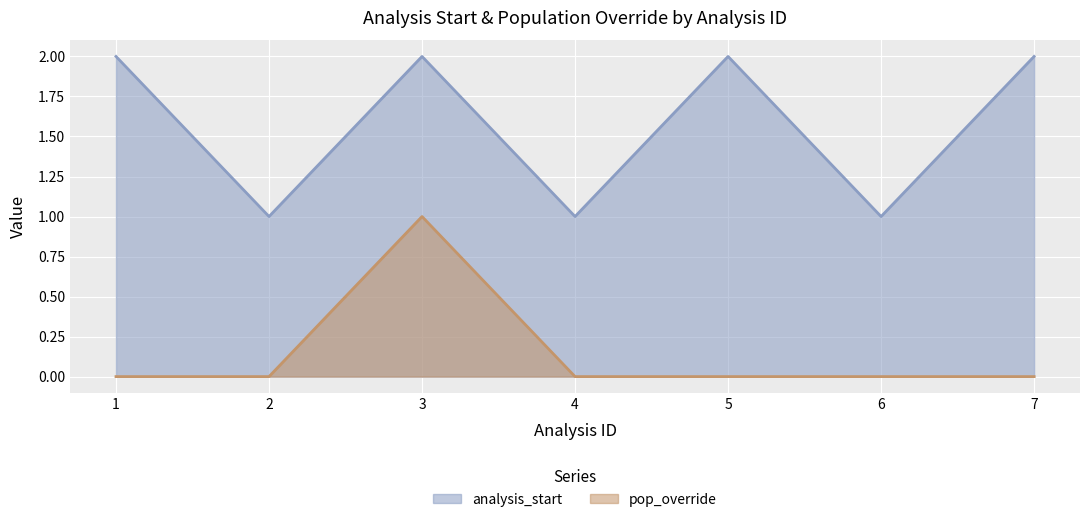

Reading left to right, transcribe all the data shown in this chart.

analysis_start: 2	1	2	1	2	1	2
pop_override: 0	0	1	0	0	0	0